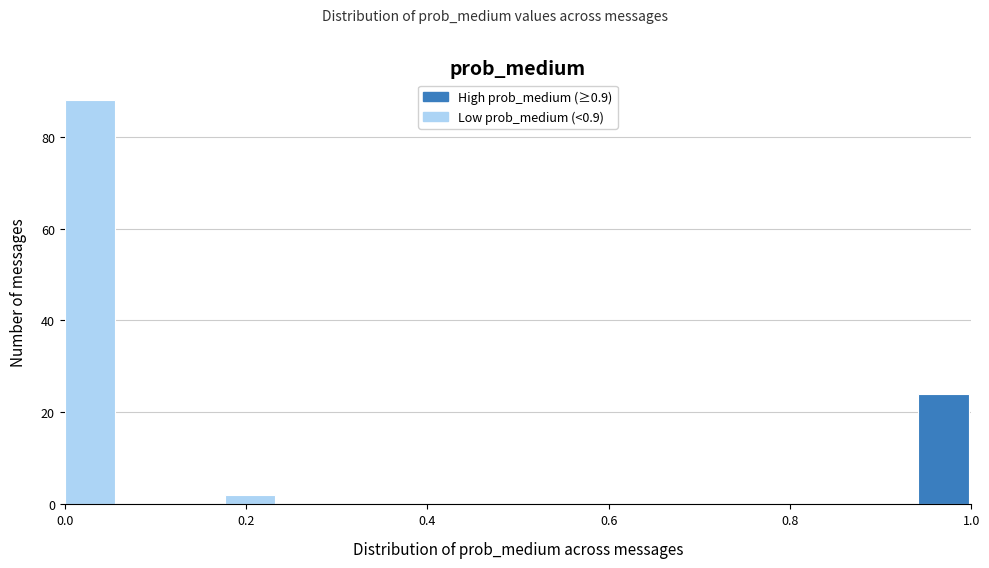

Read against the x-axis, roughly where is the centre of the tallest bar?

0.02